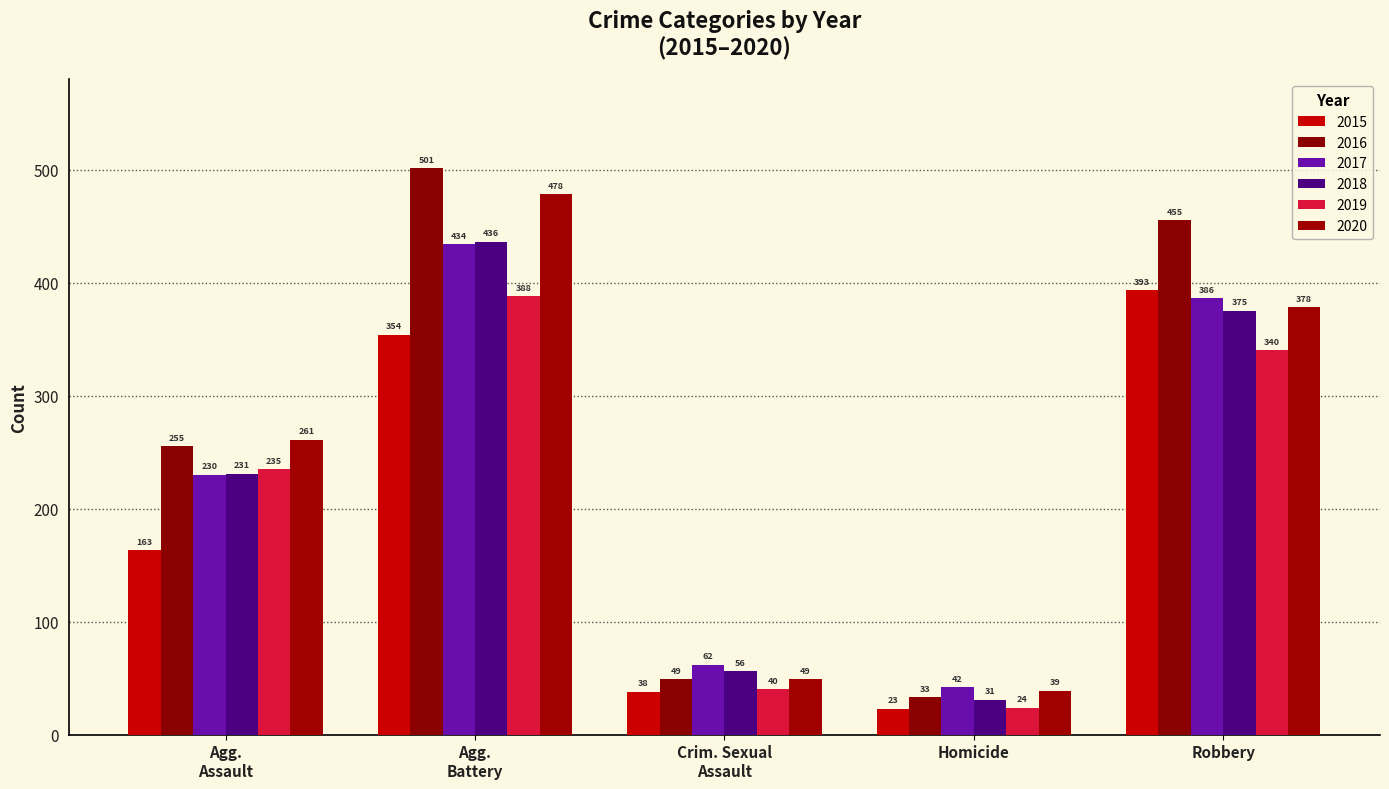

How many bars are there in total?

30